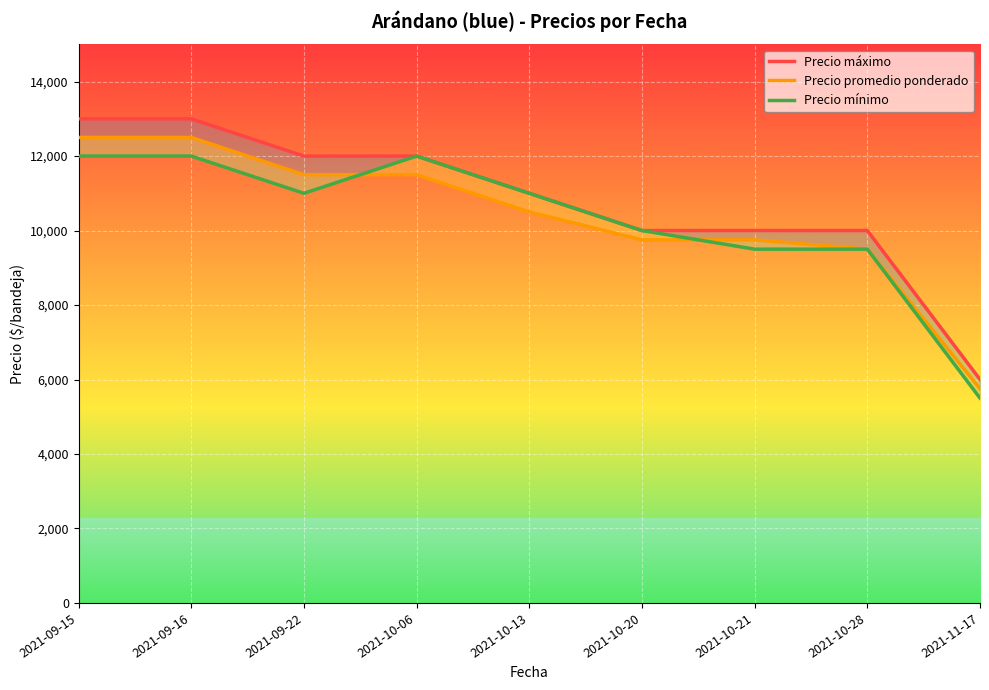

What is the label of the 1st point from the right?

2021-11-17